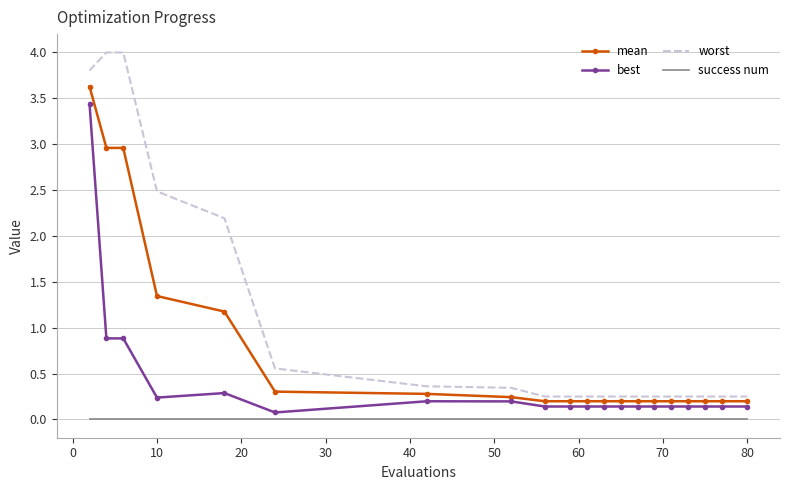

Which series has the largest total across all categories?

worst